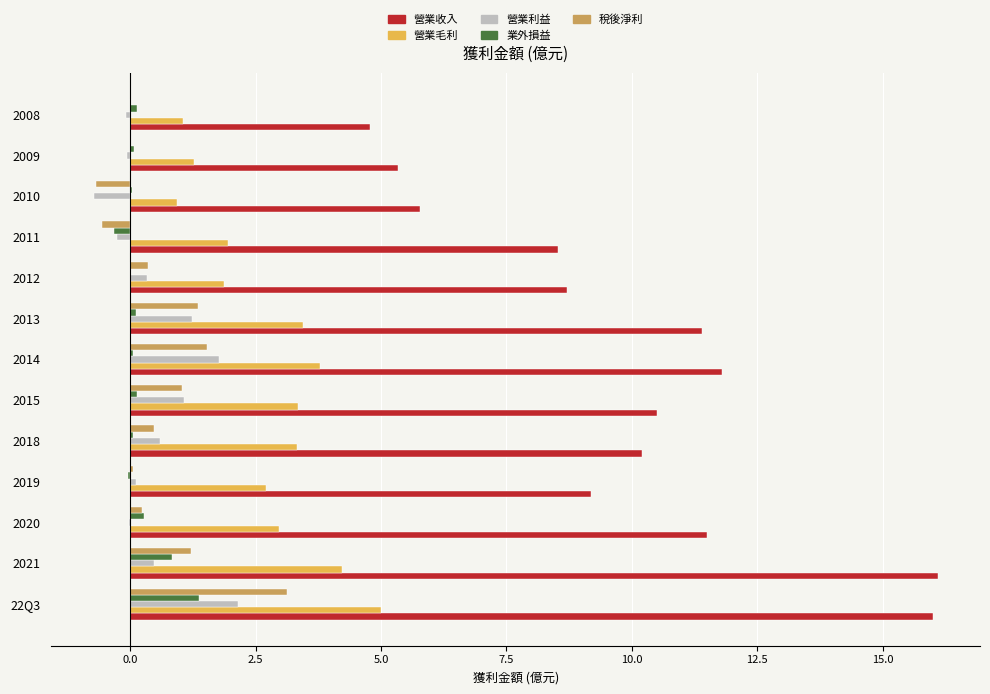

True or false: 營業收入 has a value of 14.4 at 2019.

False